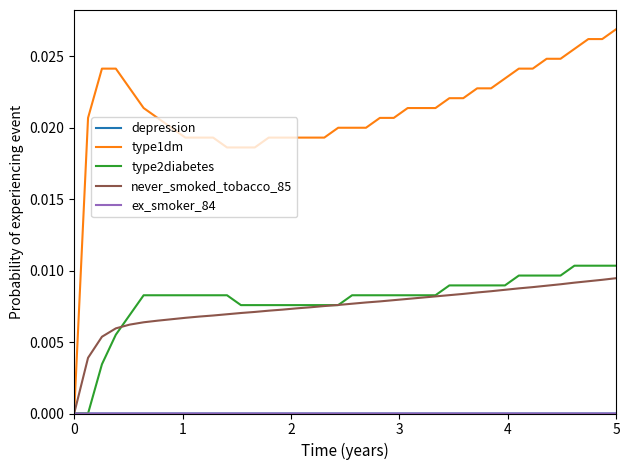

How many lines are shown in the chart?

5